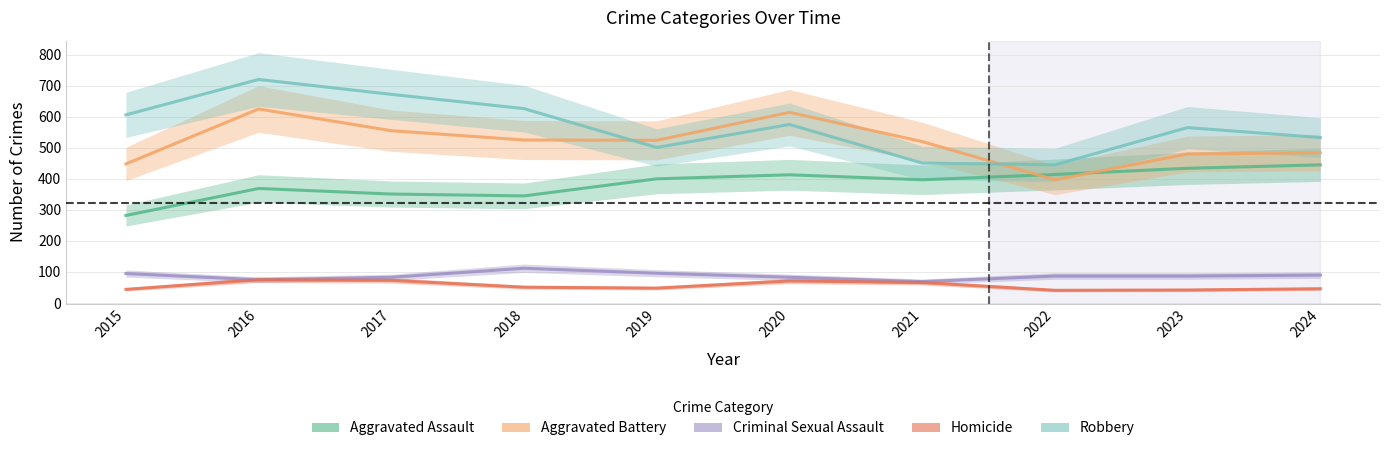

What is the minimum value for Aggravated Battery?

397